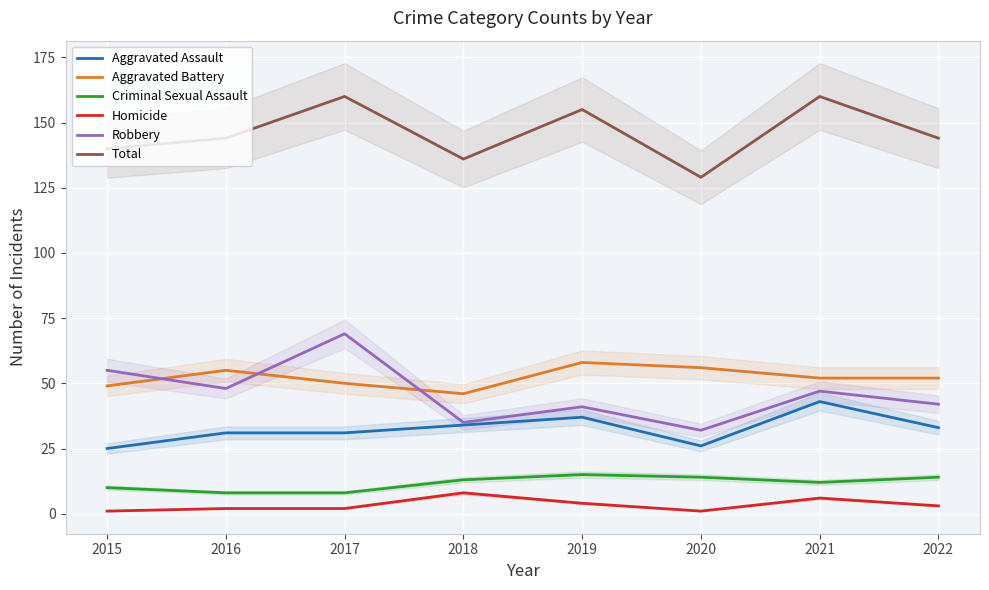

The Aggravated Battery series shows 83 at 2016. True or false?

False